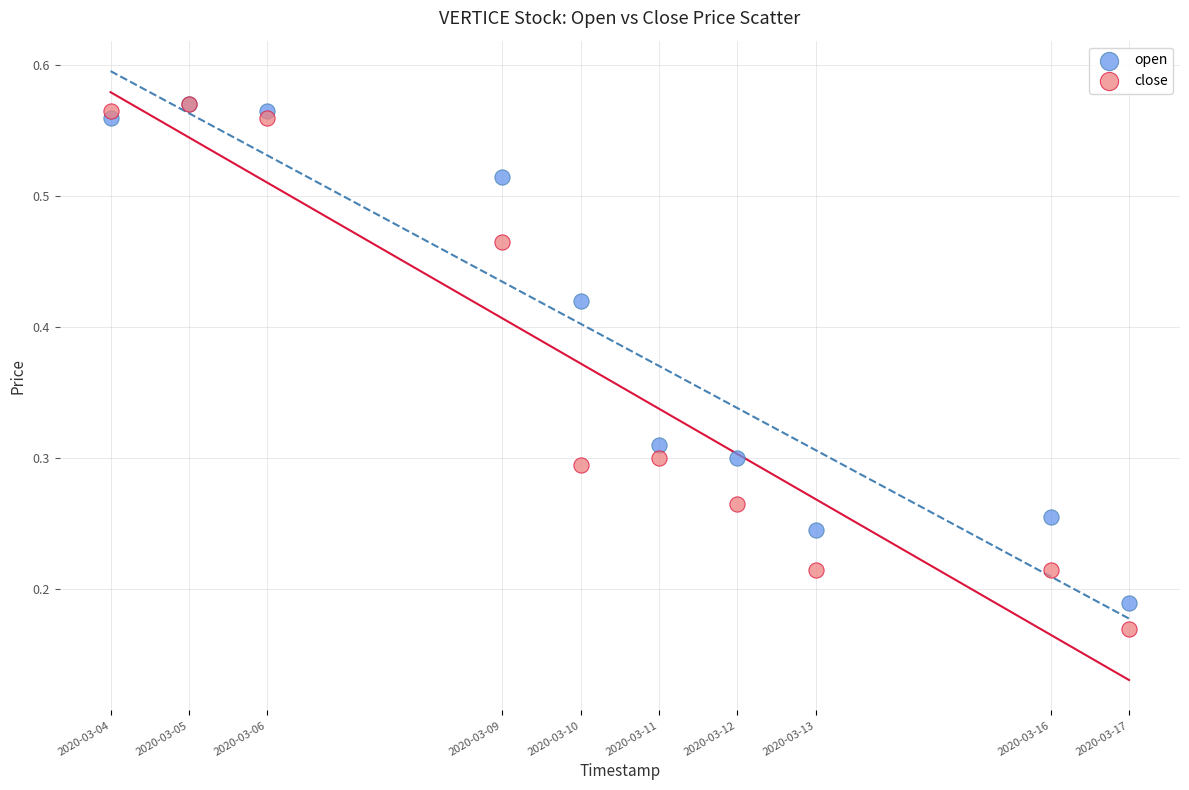

What are all the series names shown in the legend?

open, close